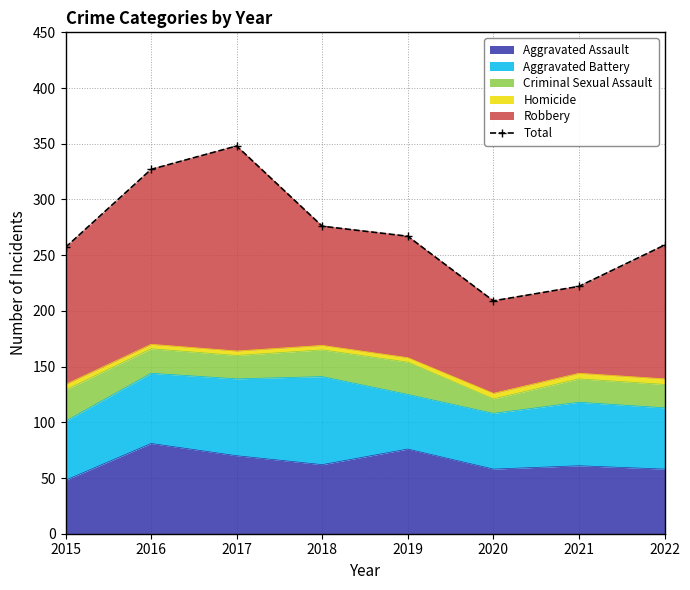

What is the ratio of the value at 2019 to the value at 2016?

0.8